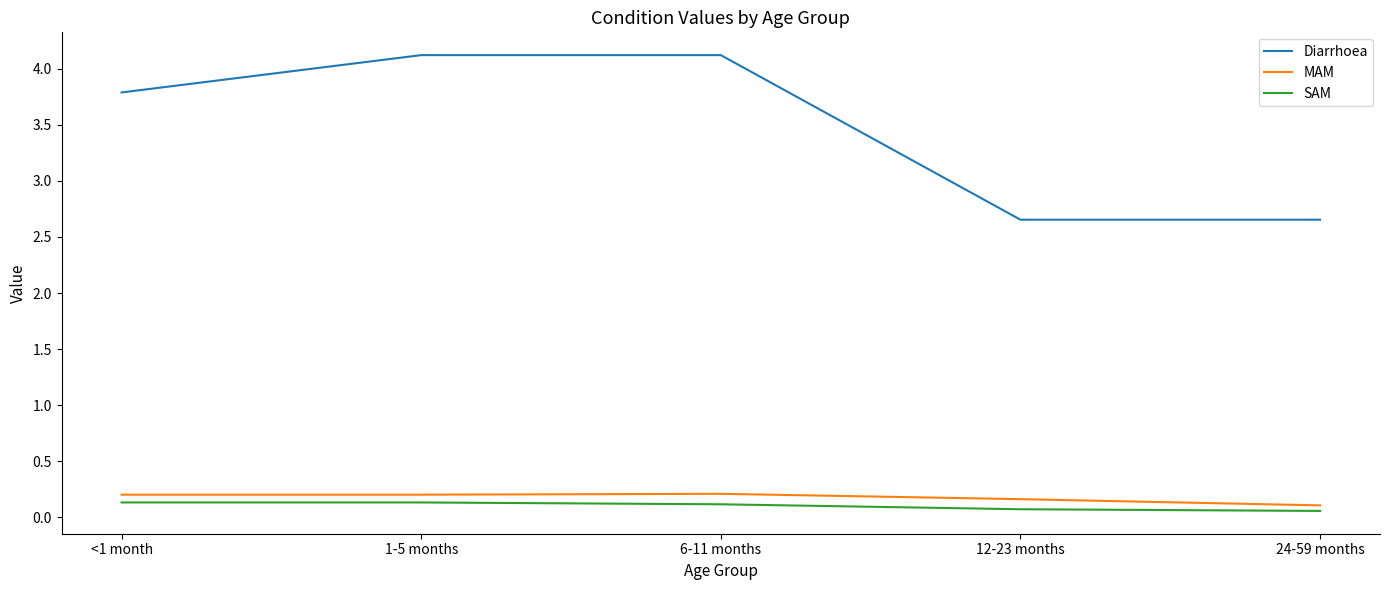

Count the SAM values in the range 0 to 1.

5